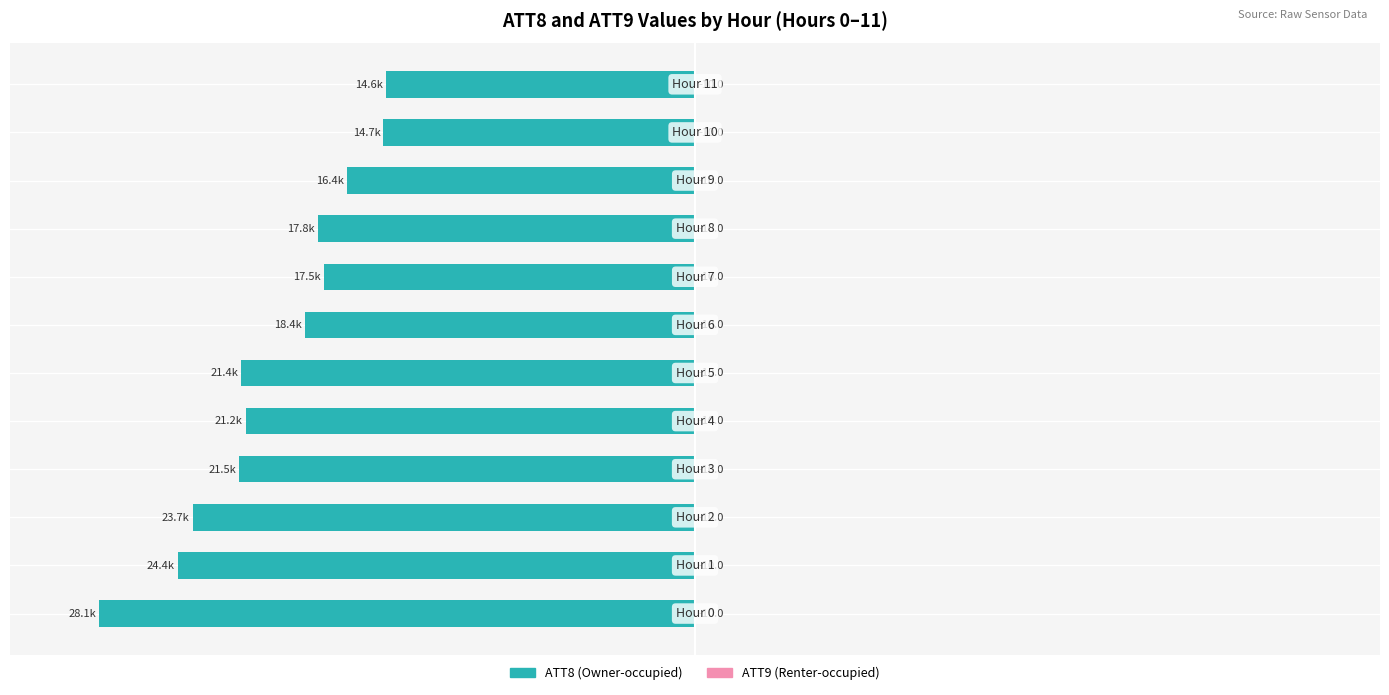

Between 10 and 10, which is larger?

10